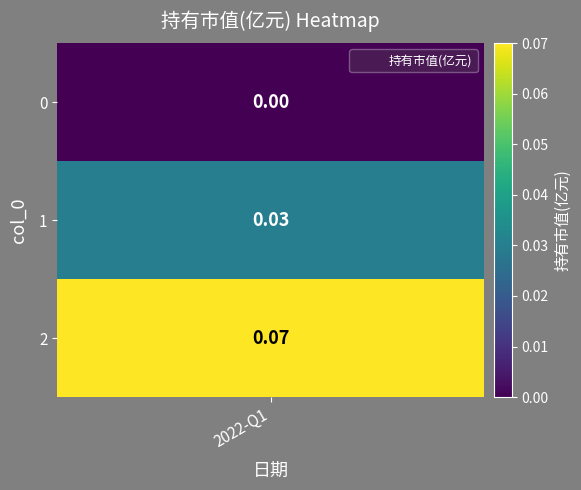

List the labels in order of value, smallest first.

0, 1, 2